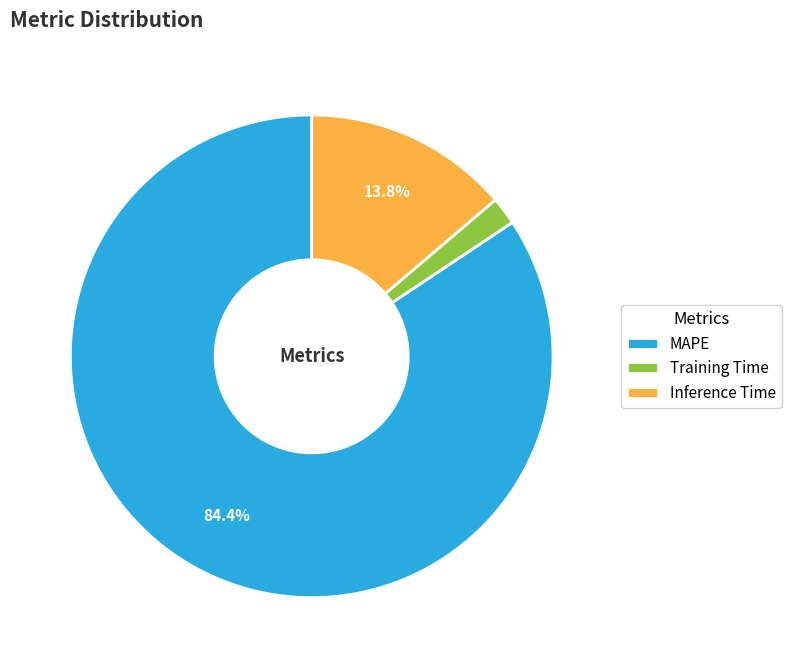

Is the sum of MAPE and Inference Time greater than half?

Yes